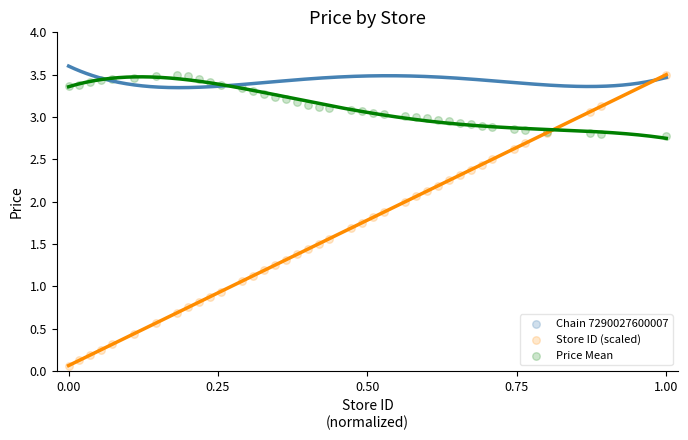

Which series has the largest Y range (max minus min)?

Store ID (scaled)